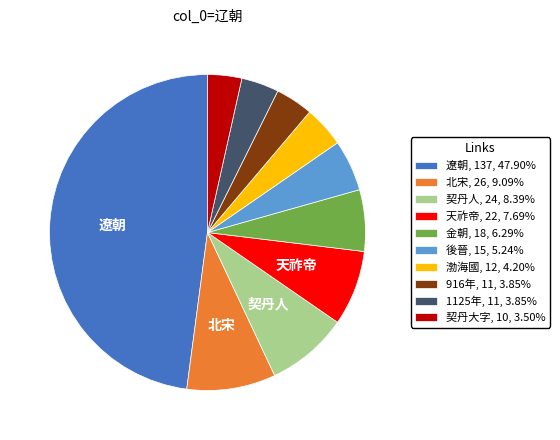

Is there a majority slice in this chart?

No